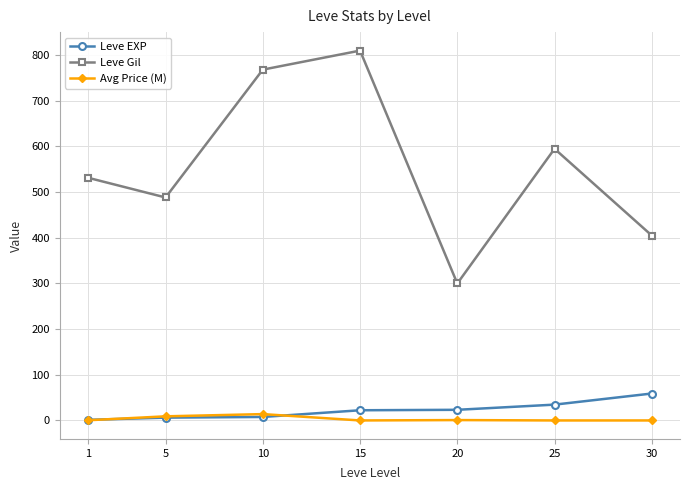

True or false: Avg Price (M) and Leve Gil intersect in this chart.

False